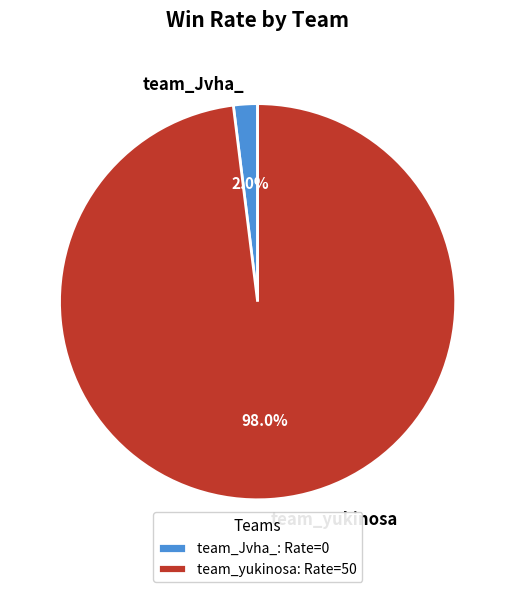

Which slice is the largest?

team_yukinosa